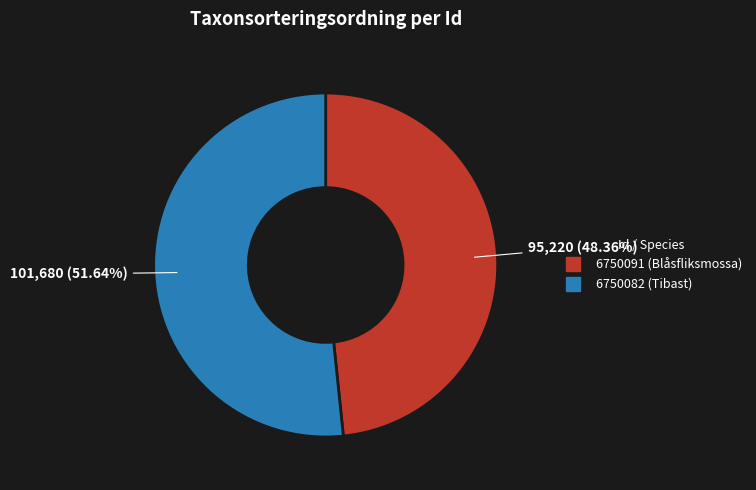

Count the number of slices in the pie.

2